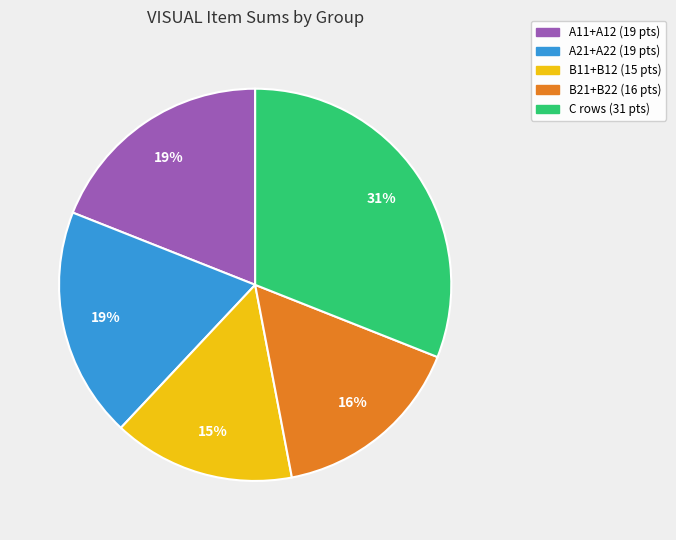

Does any single category account for the majority?

No